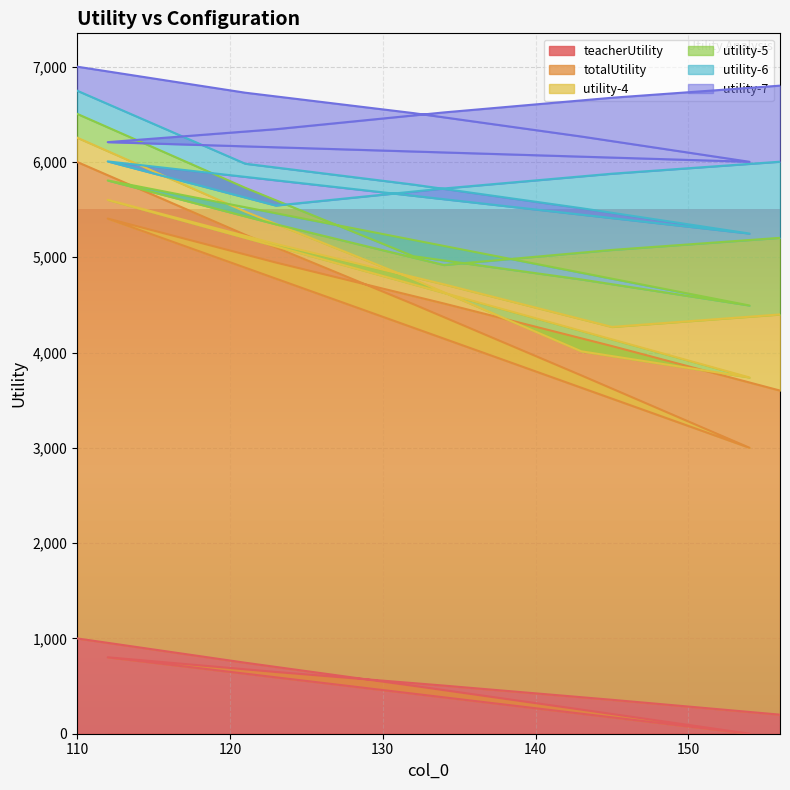

Which has a higher value, 154 or 156?

156